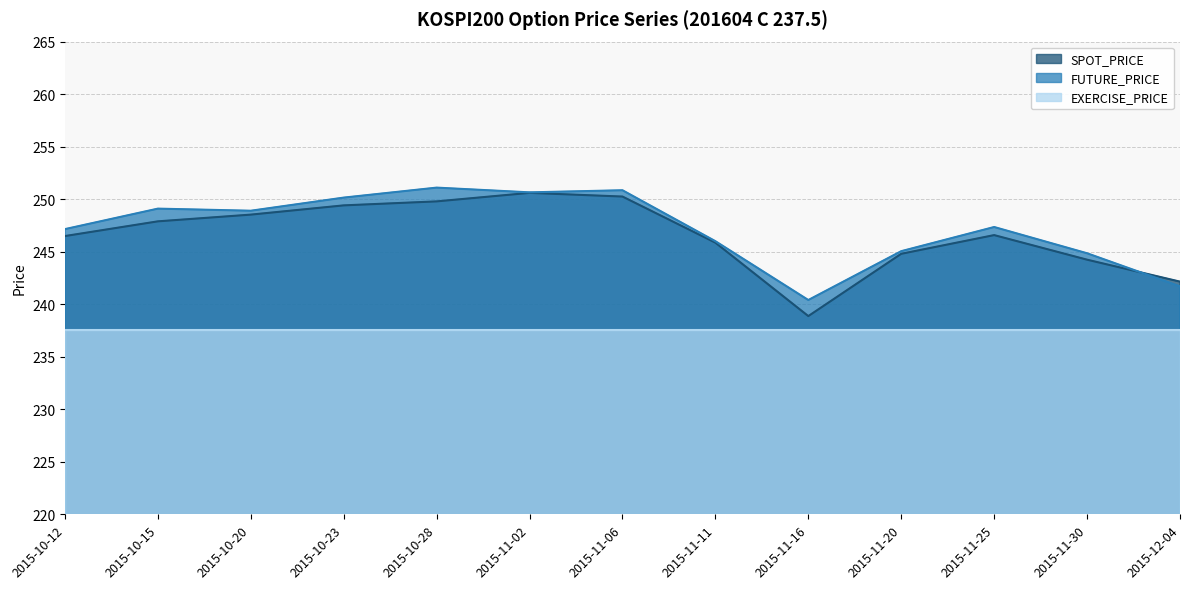

What is the average value of the FUTURE_PRICE series?

247.2